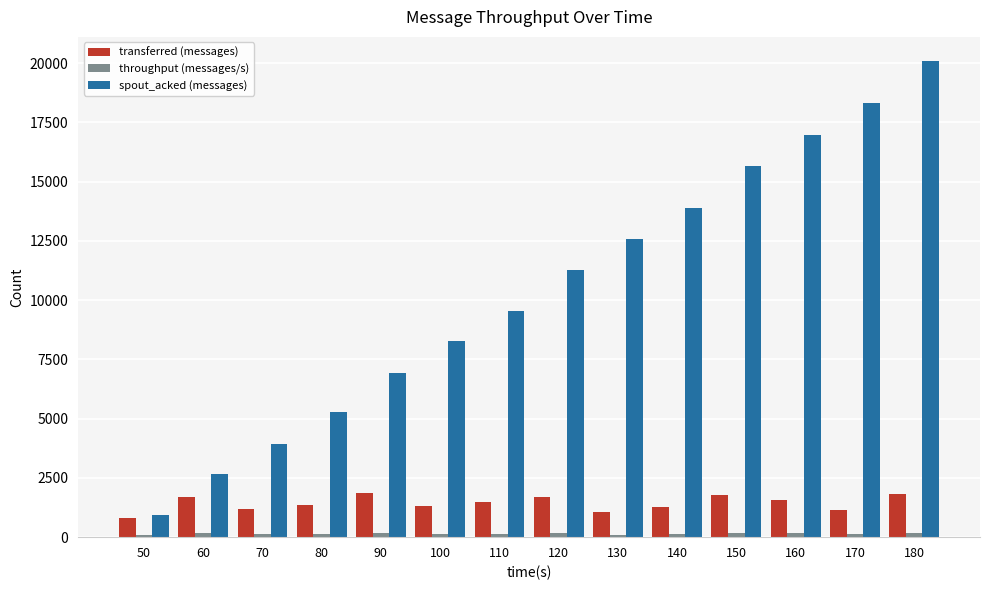

What is the sum of all spout_acked (messages) values?

146220